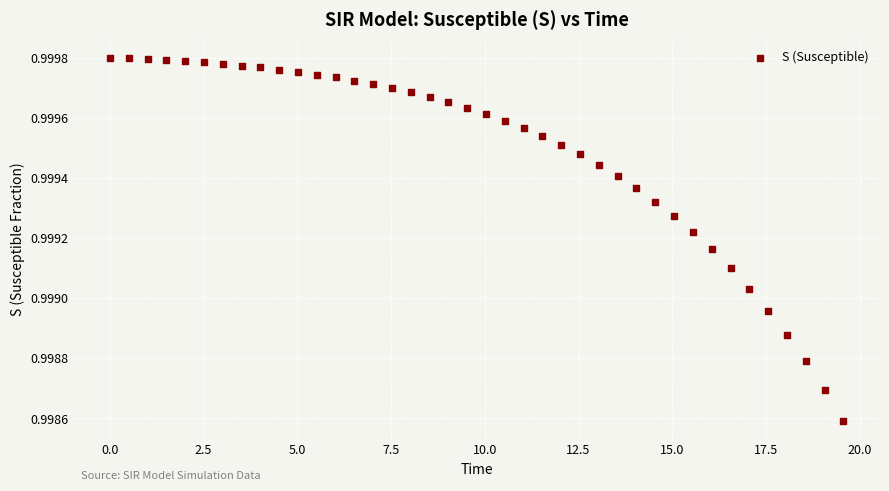

What is the range of X values (max minus min)?

19.6